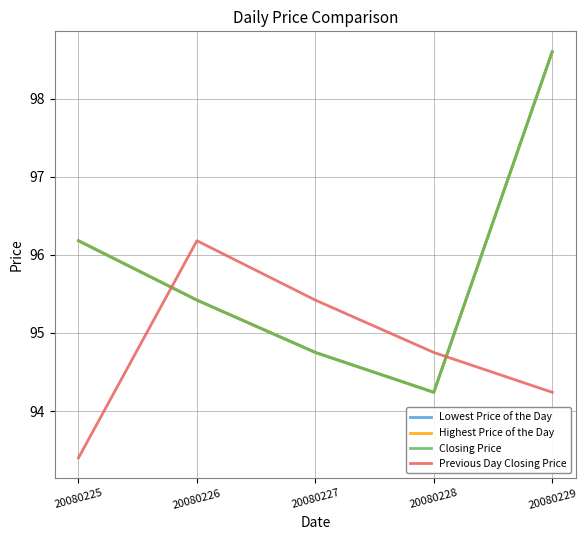

Does the chart have visible grid lines?

Yes